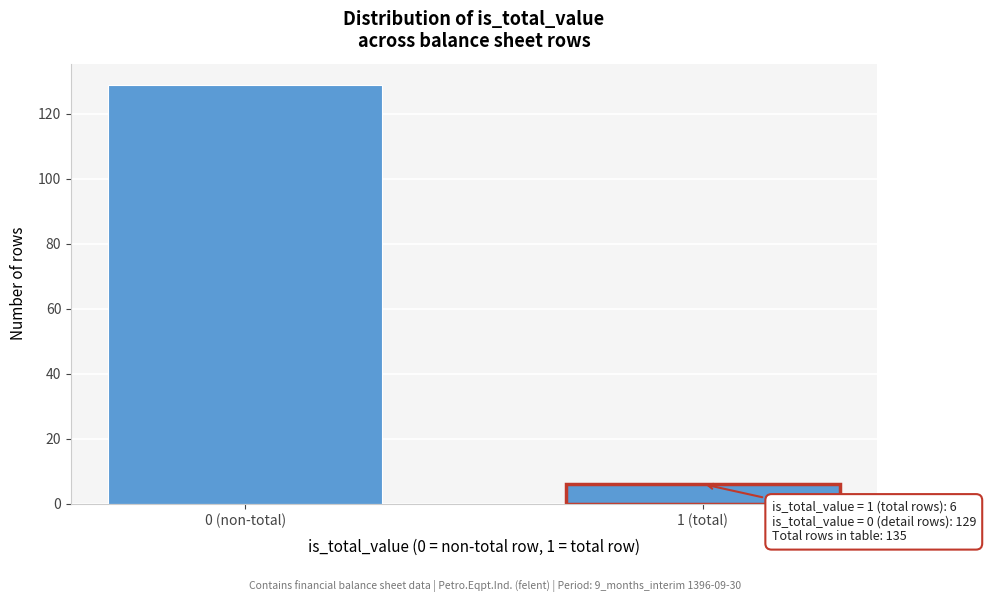

Reading left to right, extract all data points from this chart.

0 (non-total)=129	1 (total)=6